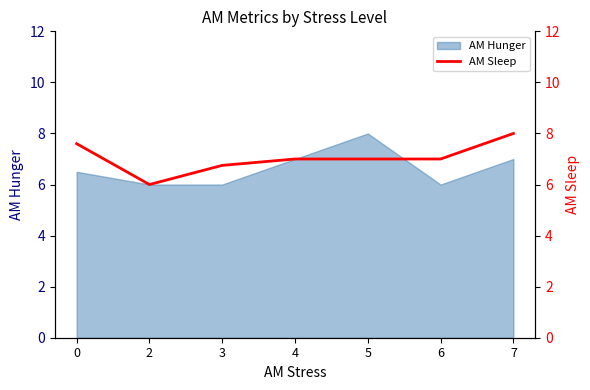

How many values are between 6 and 7?

5